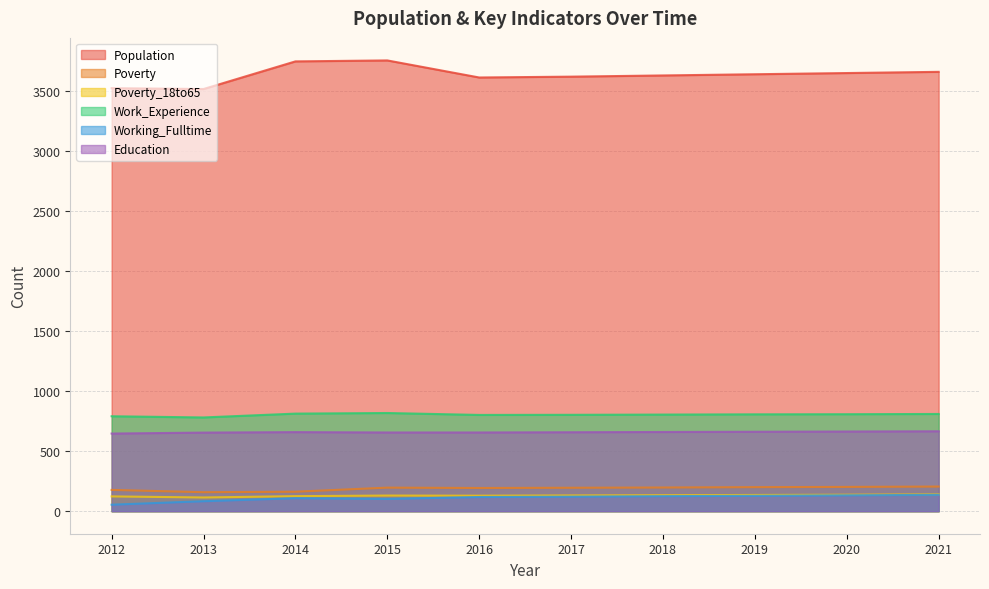

Count the number of data series in this chart.

6